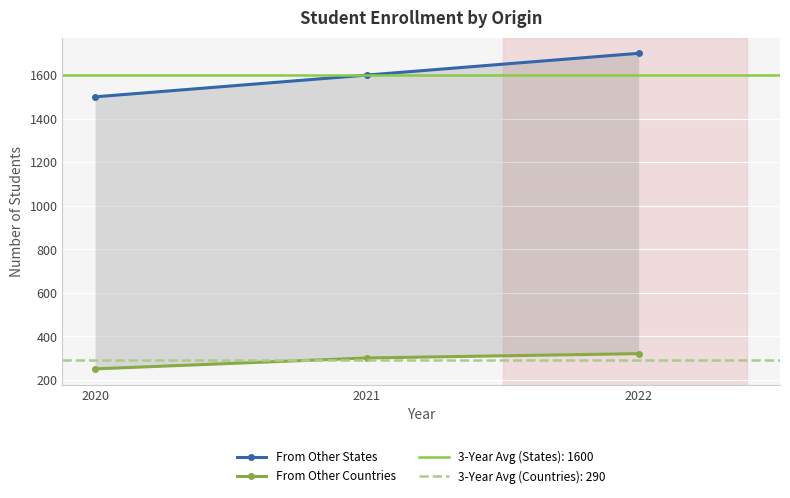

What is the value of the From Other Countries point at the 1st from the left?

250